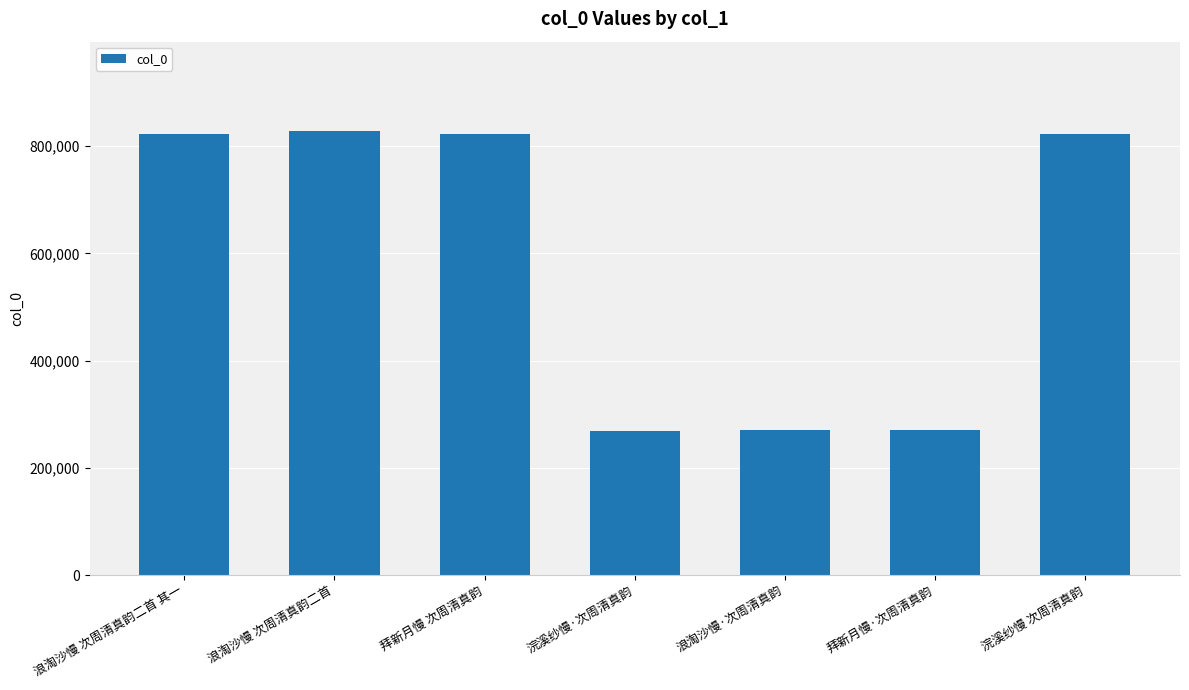

The value at 拜新月慢·次周清真韵 is 269799. True or false?

True